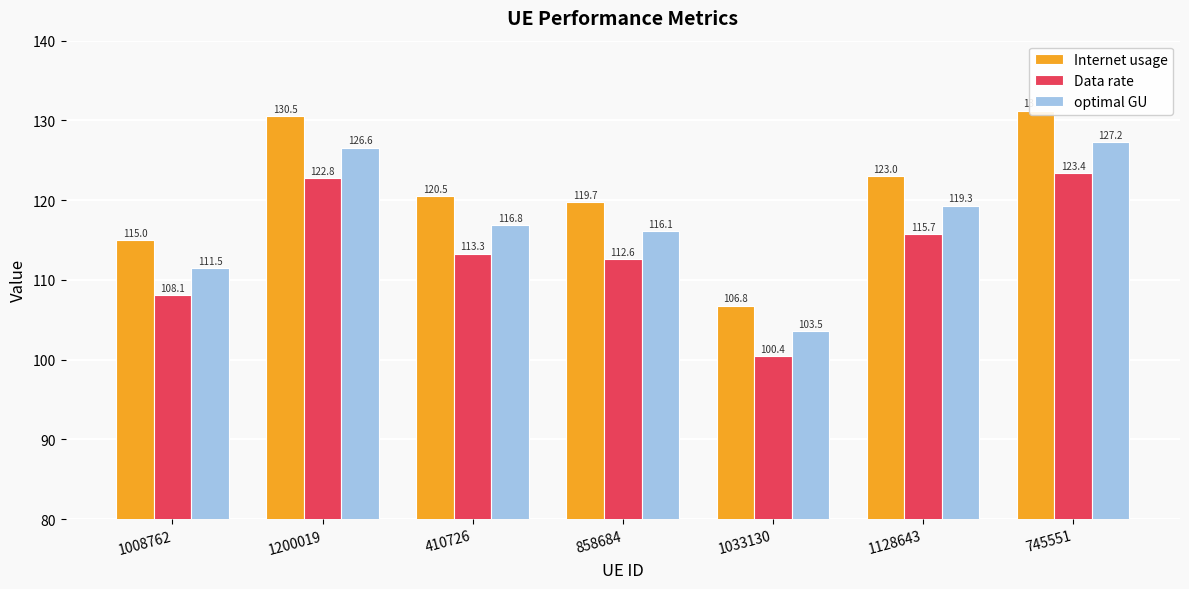

The value of optimal GU at 410726 is 45.1. True or false?

False